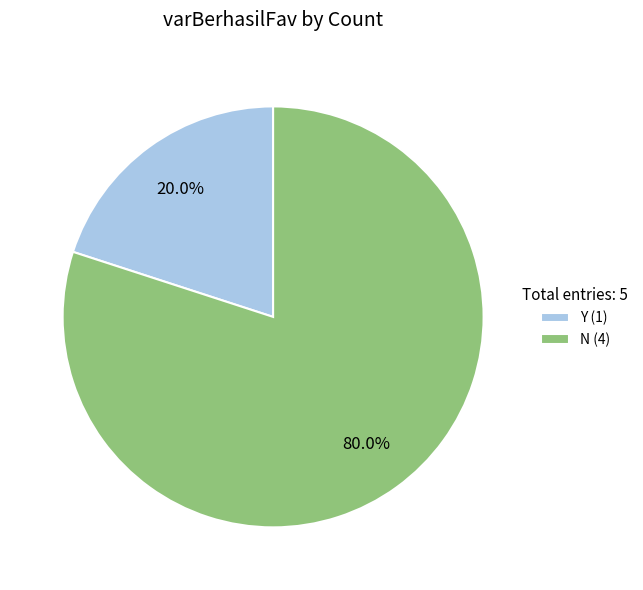

Count the number of slices in the pie.

2